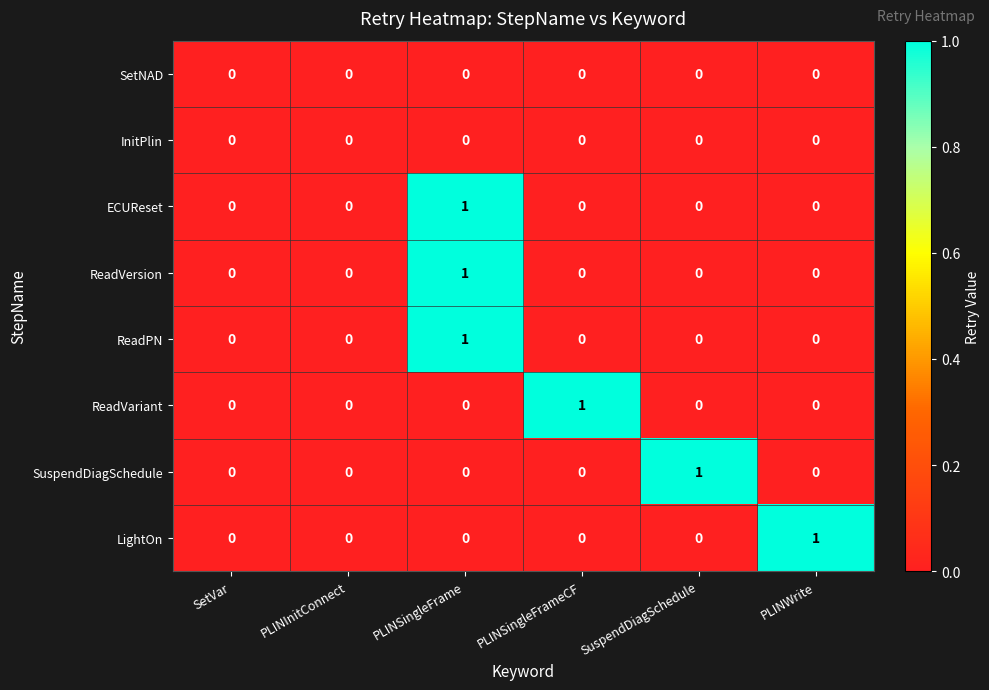

At which label does ReadVariant reach its peak?

PLINSingleFrameCF